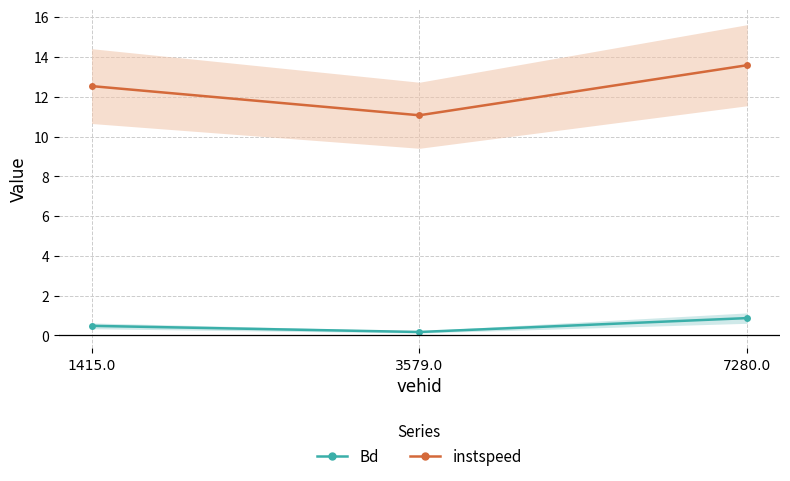

What is the label of the 2nd point from the right?

3579.0